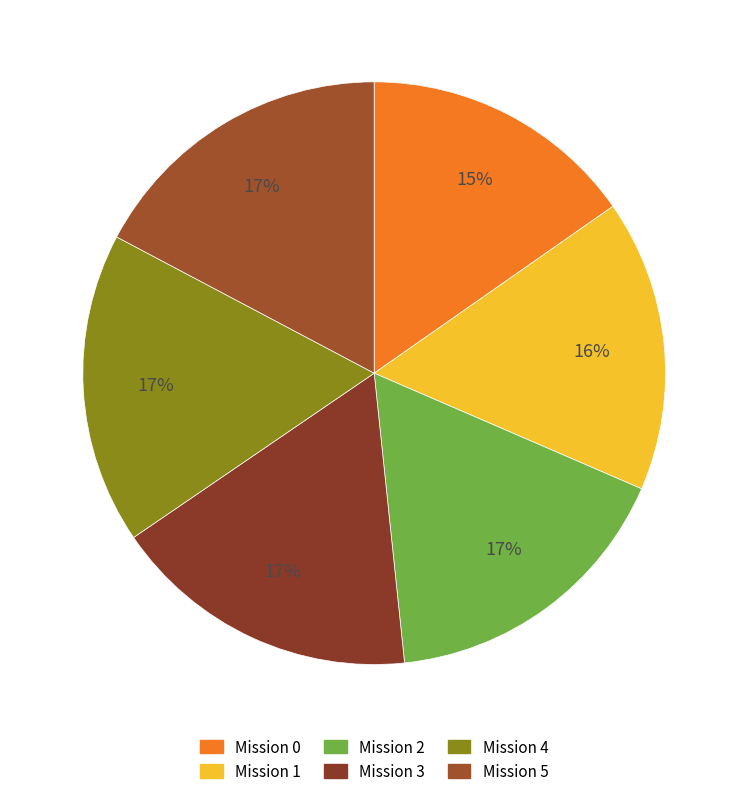

Is there a majority slice in this chart?

No